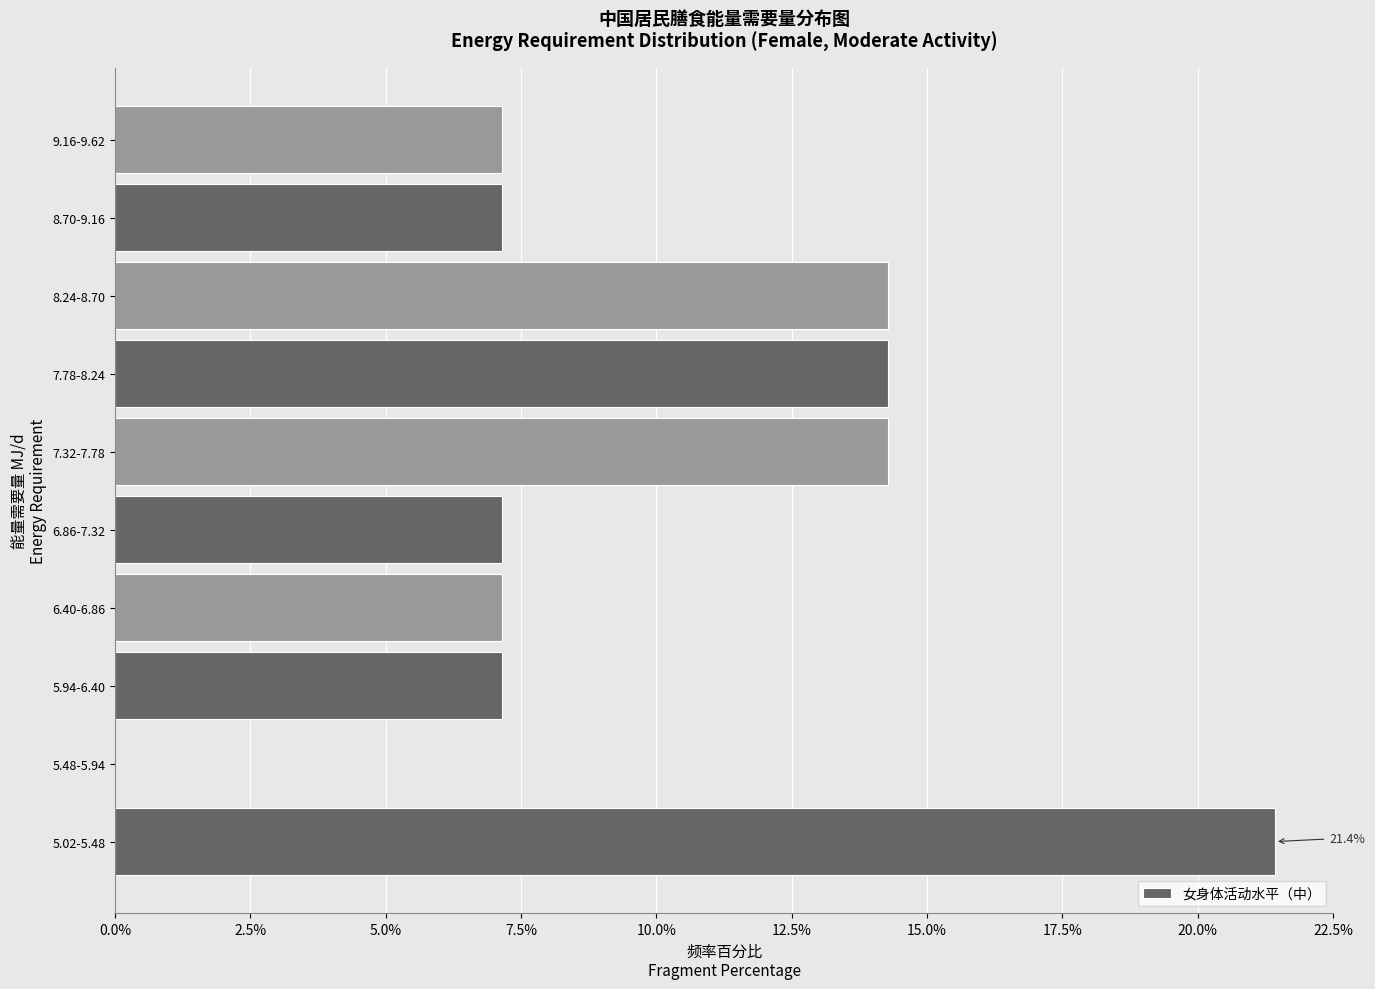

Reading top to bottom, transcribe all the data shown in this chart.

9.16-9.62=7.1	8.70-9.16=7.1	8.24-8.70=14.3	7.78-8.24=14.3	7.32-7.78=14.3	6.86-7.32=7.1	6.40-6.86=7.1	5.94-6.40=7.1	5.48-5.94=0.0	5.02-5.48=21.4